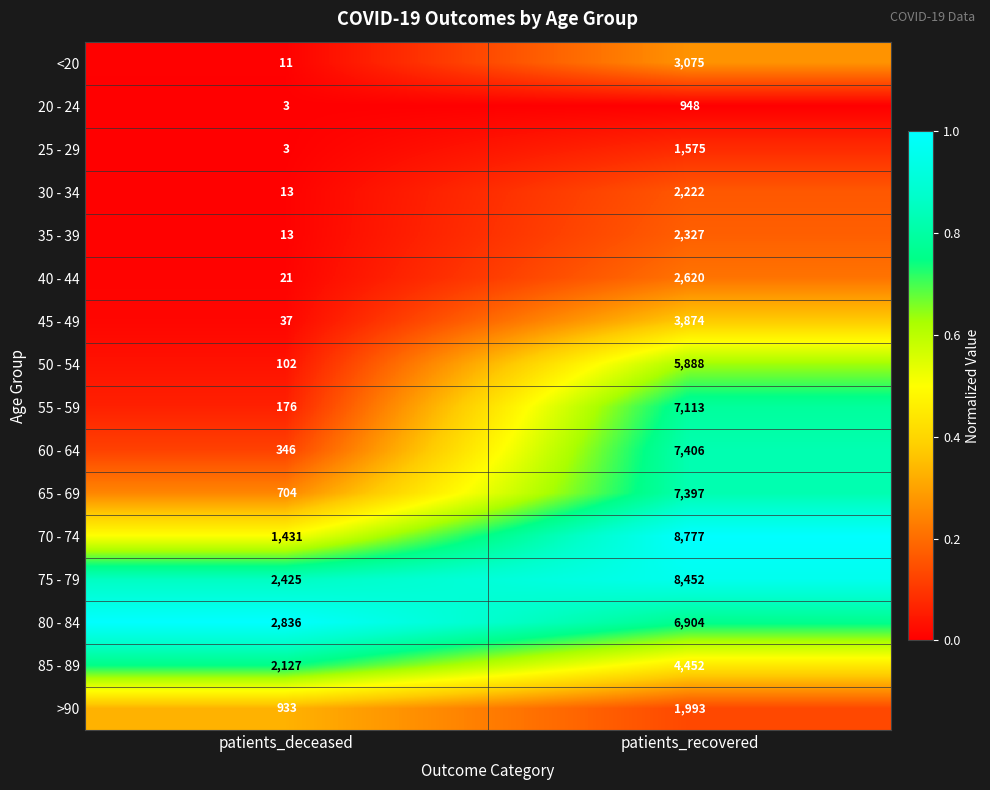

At which category is the sum across all series the highest?

patients_recovered